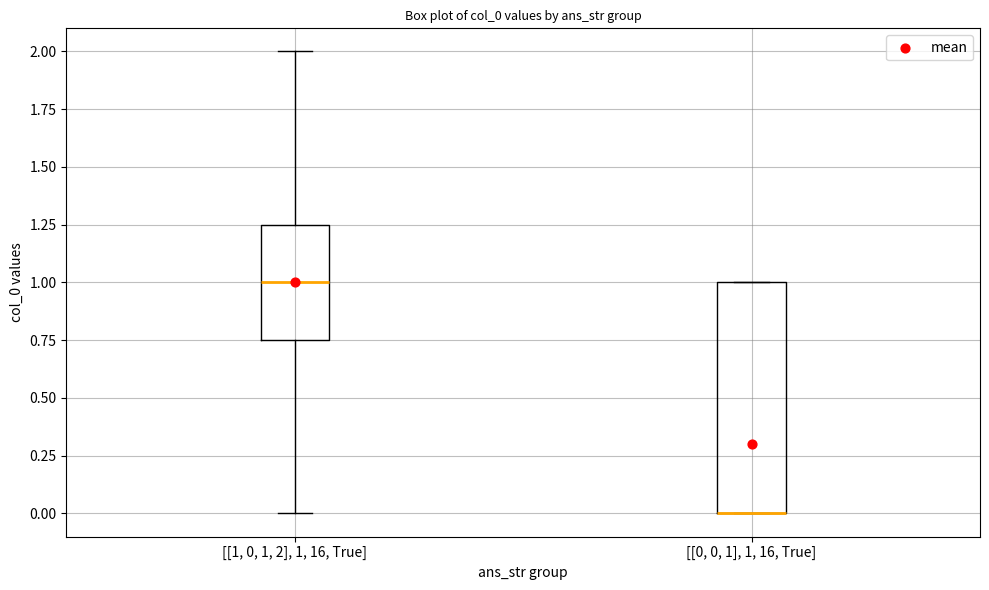

Reading left to right, read every box against the y-axis: the position of its median line, the range the box covers, and the ends of its whiskers. The values are not printed on the chart, so give them approximately, as read against the axis.

[[1, 0, 1, 2], 1, 16, True]: median 1.00, box 0.75 to 1.25, whiskers 0.00 to 2.00
[[0, 0, 1], 1, 16, True]: median 0.00 (drawn on the box's lower edge), box 0.00 to 1.00, whiskers 0.00 to 1.00